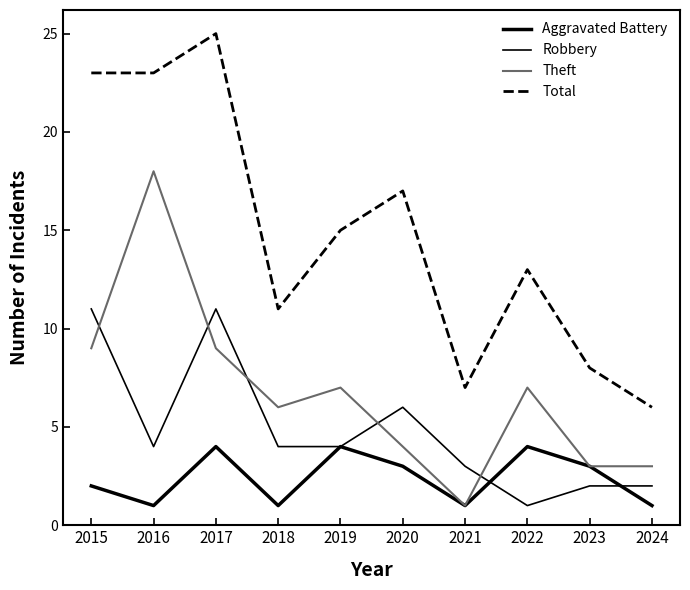

List the series in order of their peak value, highest first.

Total, Theft, Robbery, Aggravated Battery